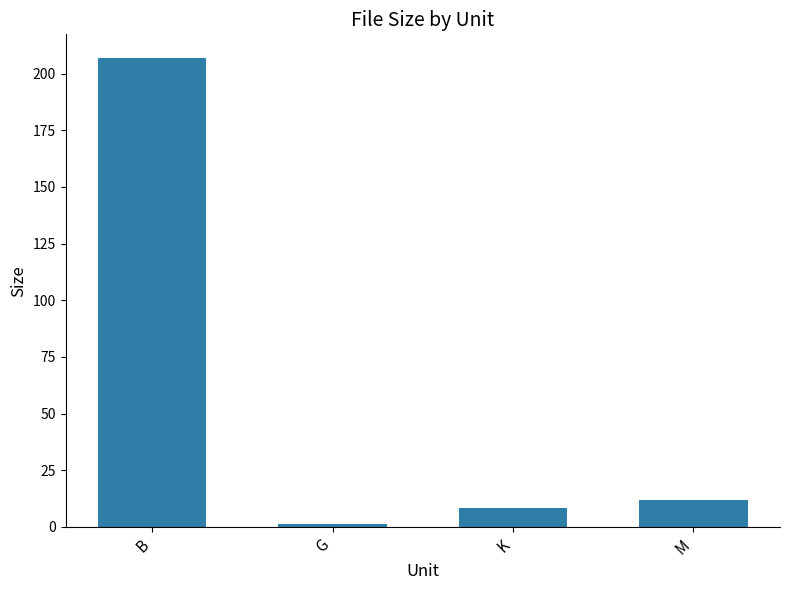

Between K and G, which is larger?

K